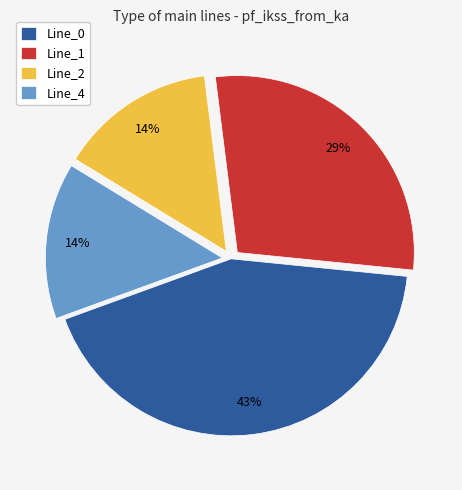

Count the number of slices in the pie.

4